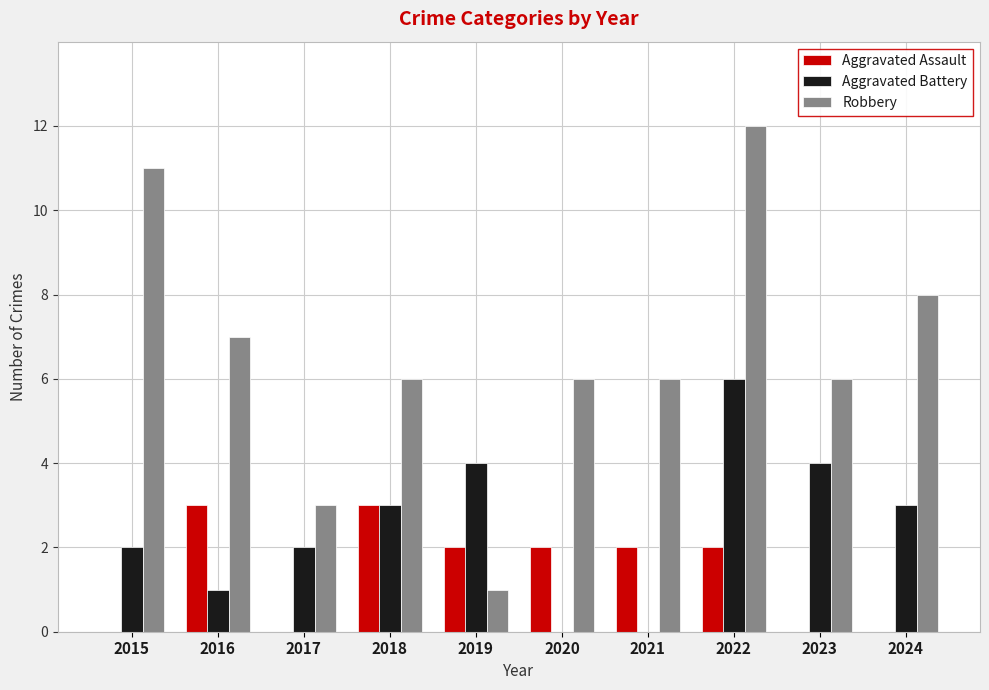

Are the bars horizontal?

No